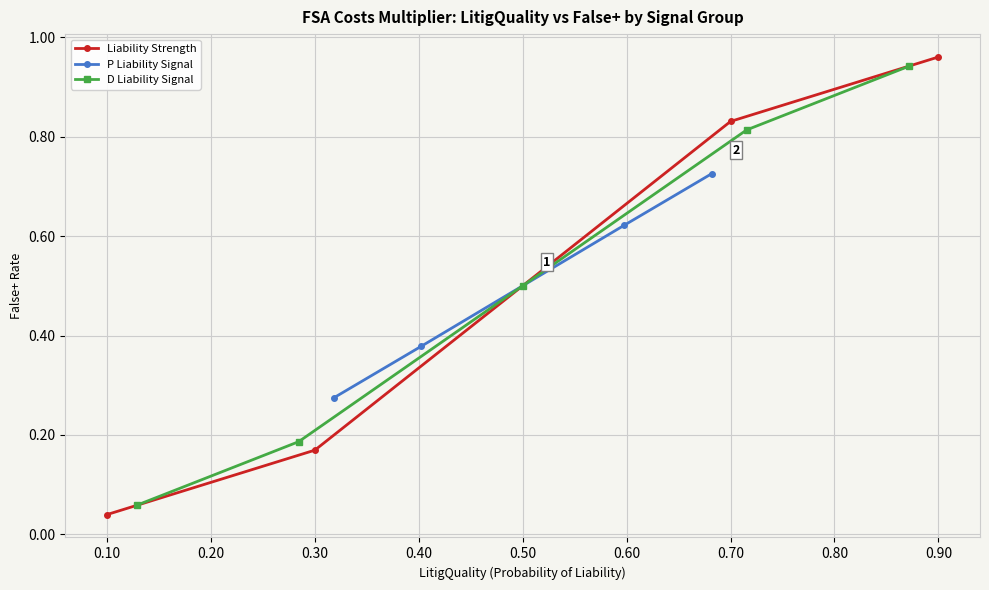

True or false: Liability Strength has more than 0 points higher than both neighbors.

False